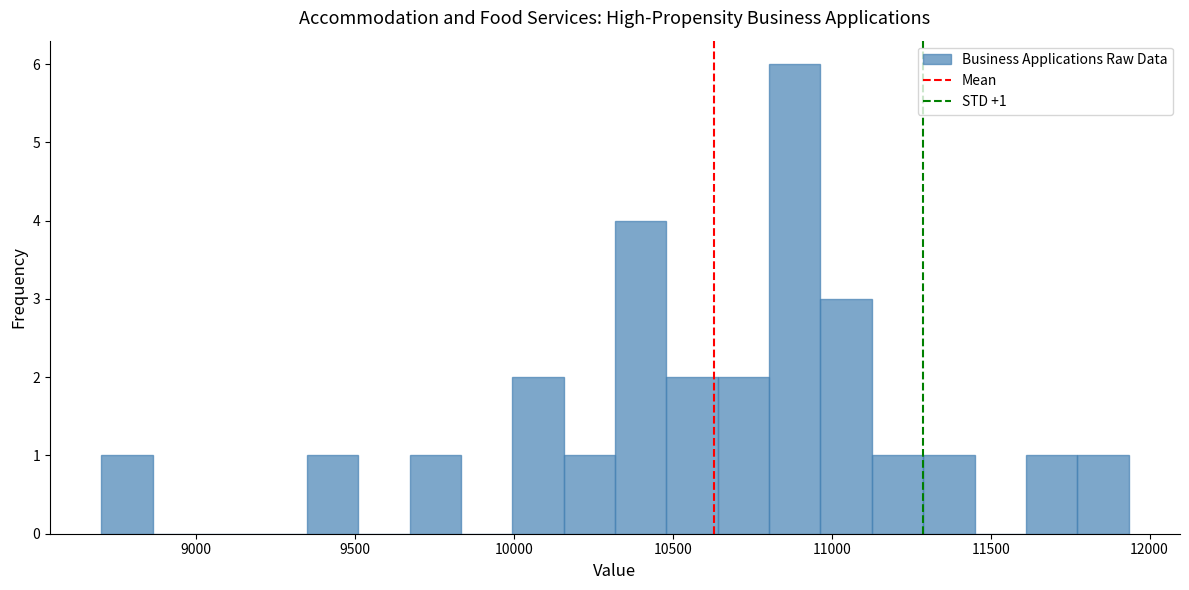

Read against the x-axis, roughly where is the centre of the tallest bar?

10900